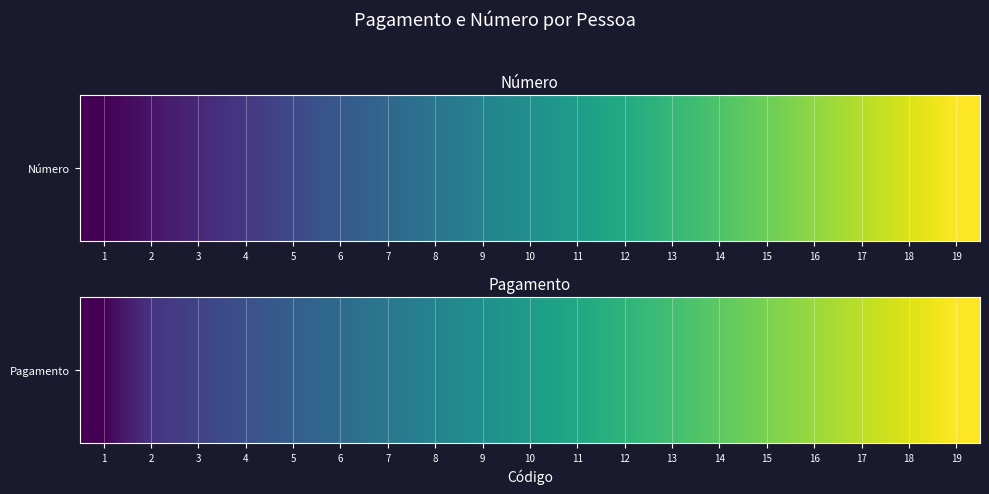

The value at 11 is 5944. True or false?

False